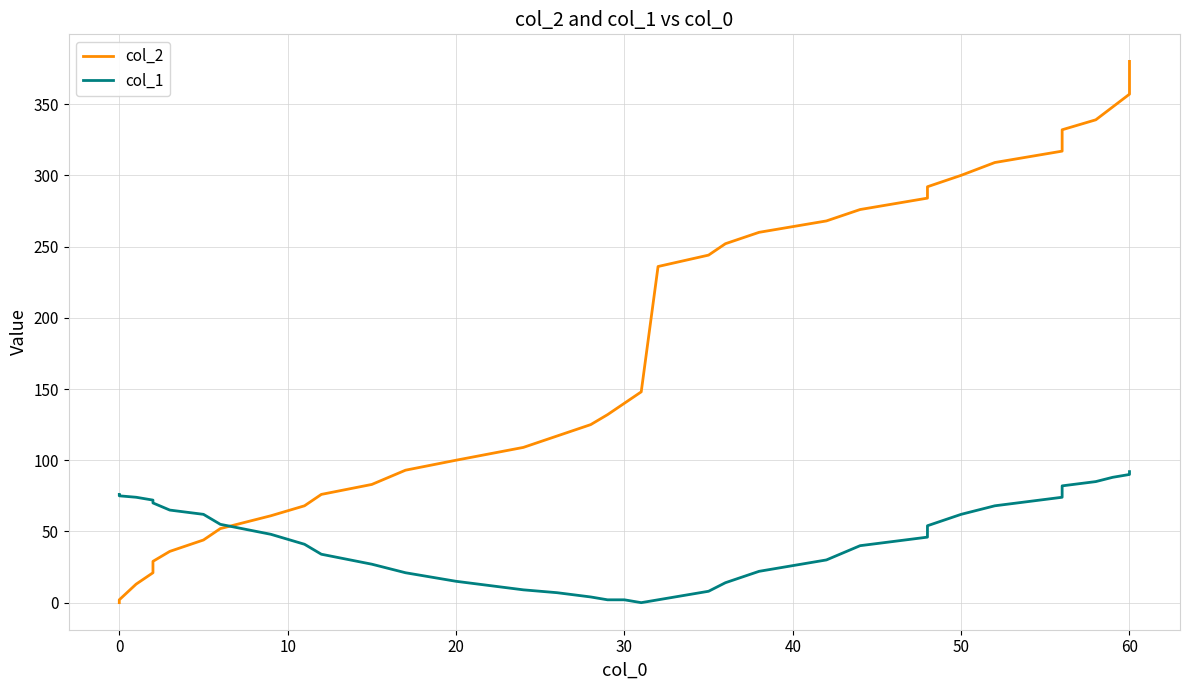

How many lines are shown in the chart?

2